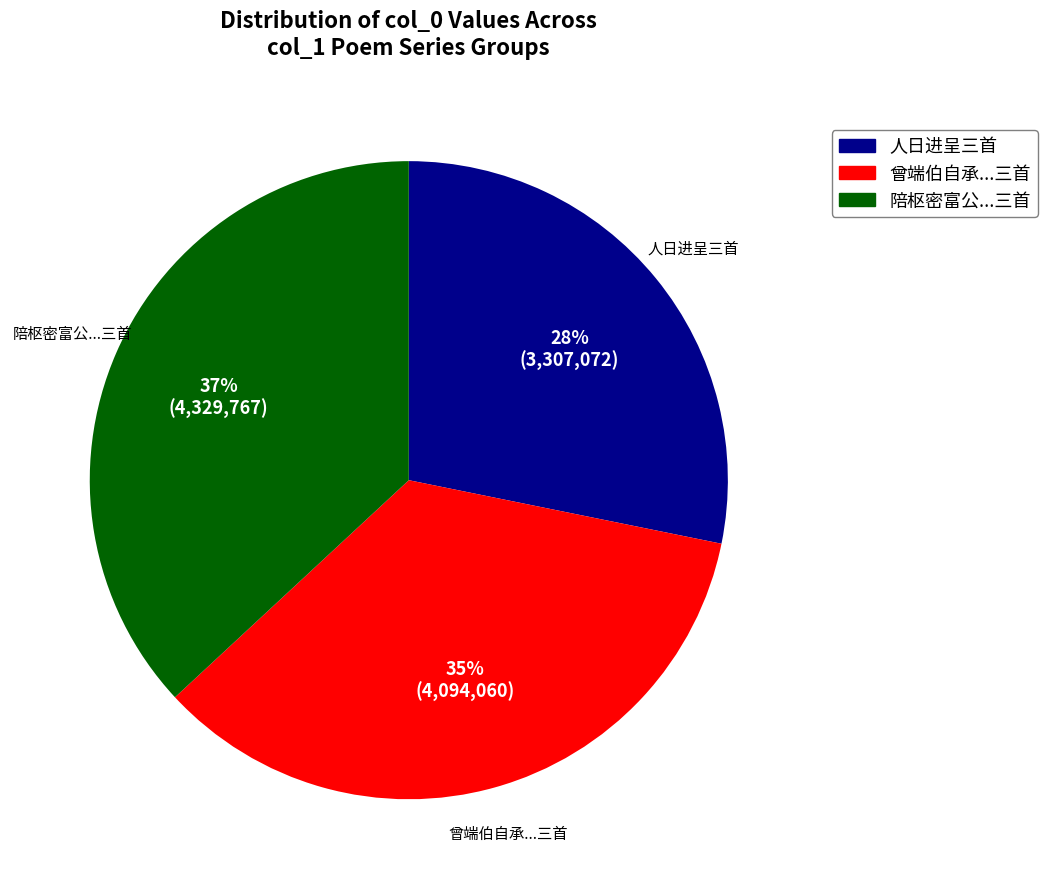

Does any single category account for the majority?

No